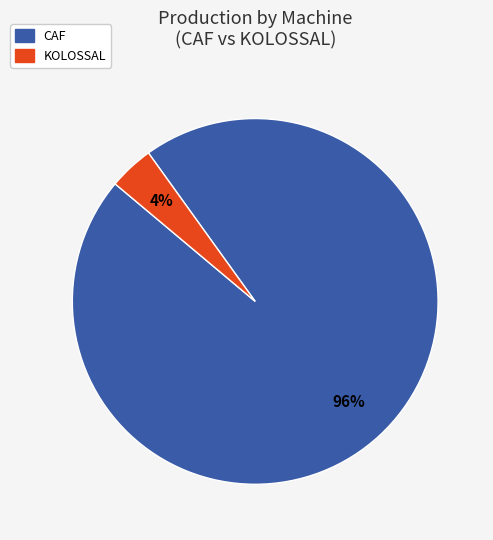

To the nearest percent, what is the average slice percentage?

50%